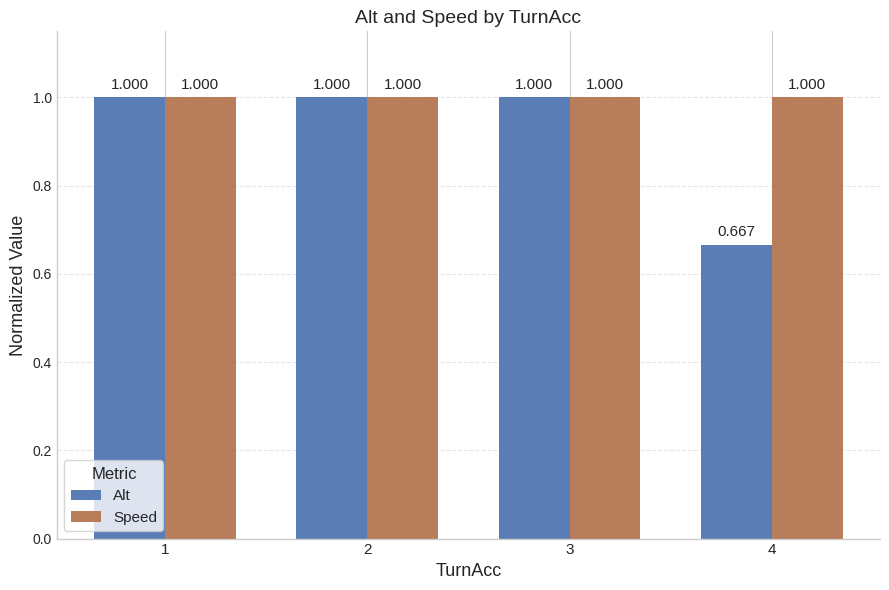

Read the Speed value at 4.

1.0